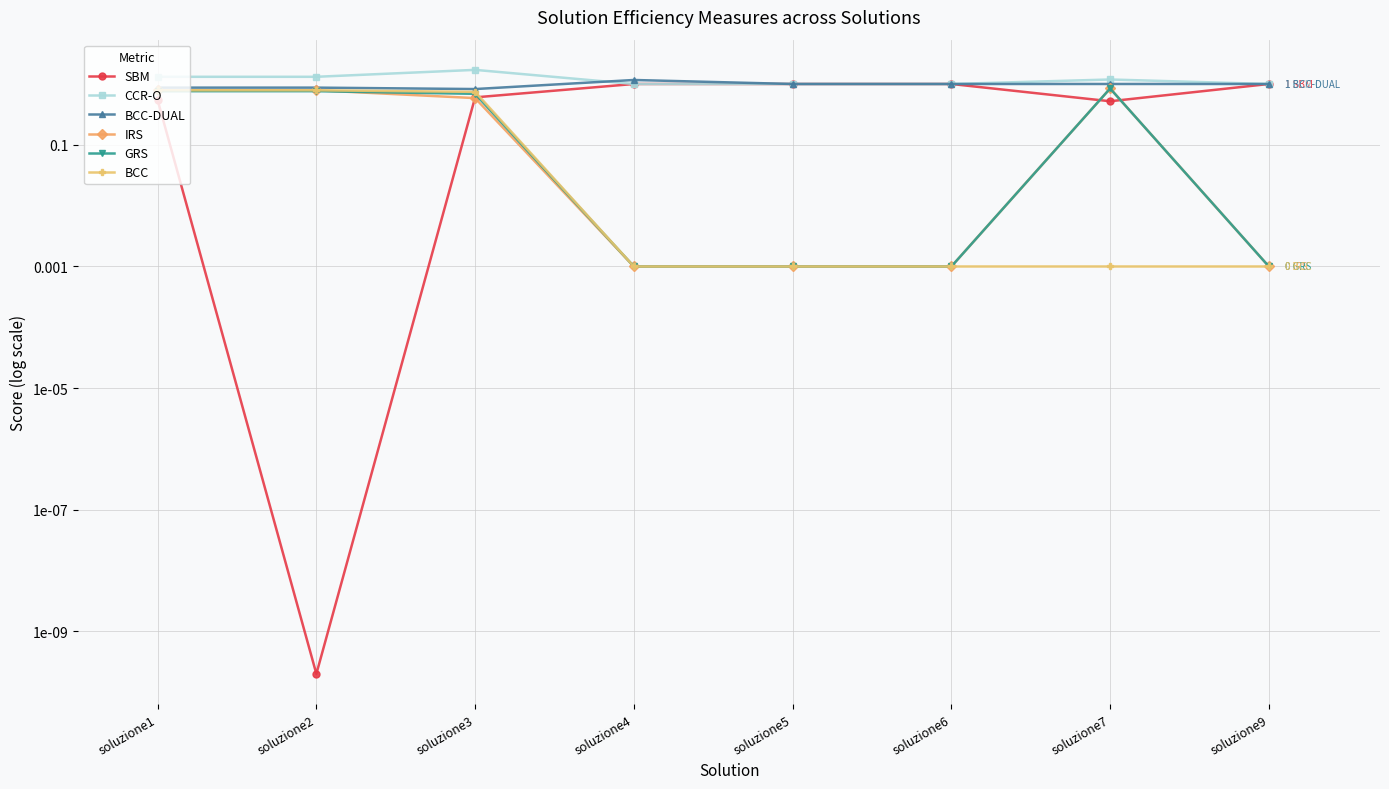

Is the value of GRS at soluzione4 greater than the value of BCC-DUAL at soluzione2?

No